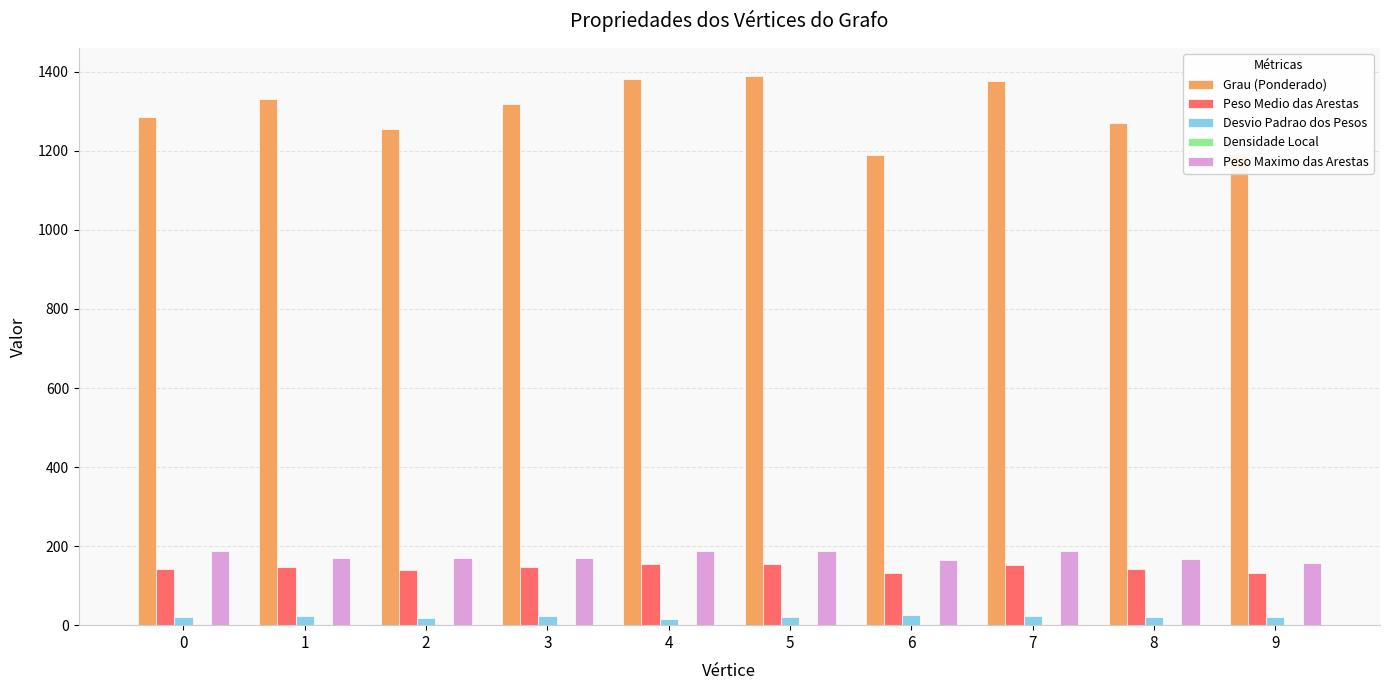

What is the sum of all Desvio Padrao dos Pesos values?

210.8